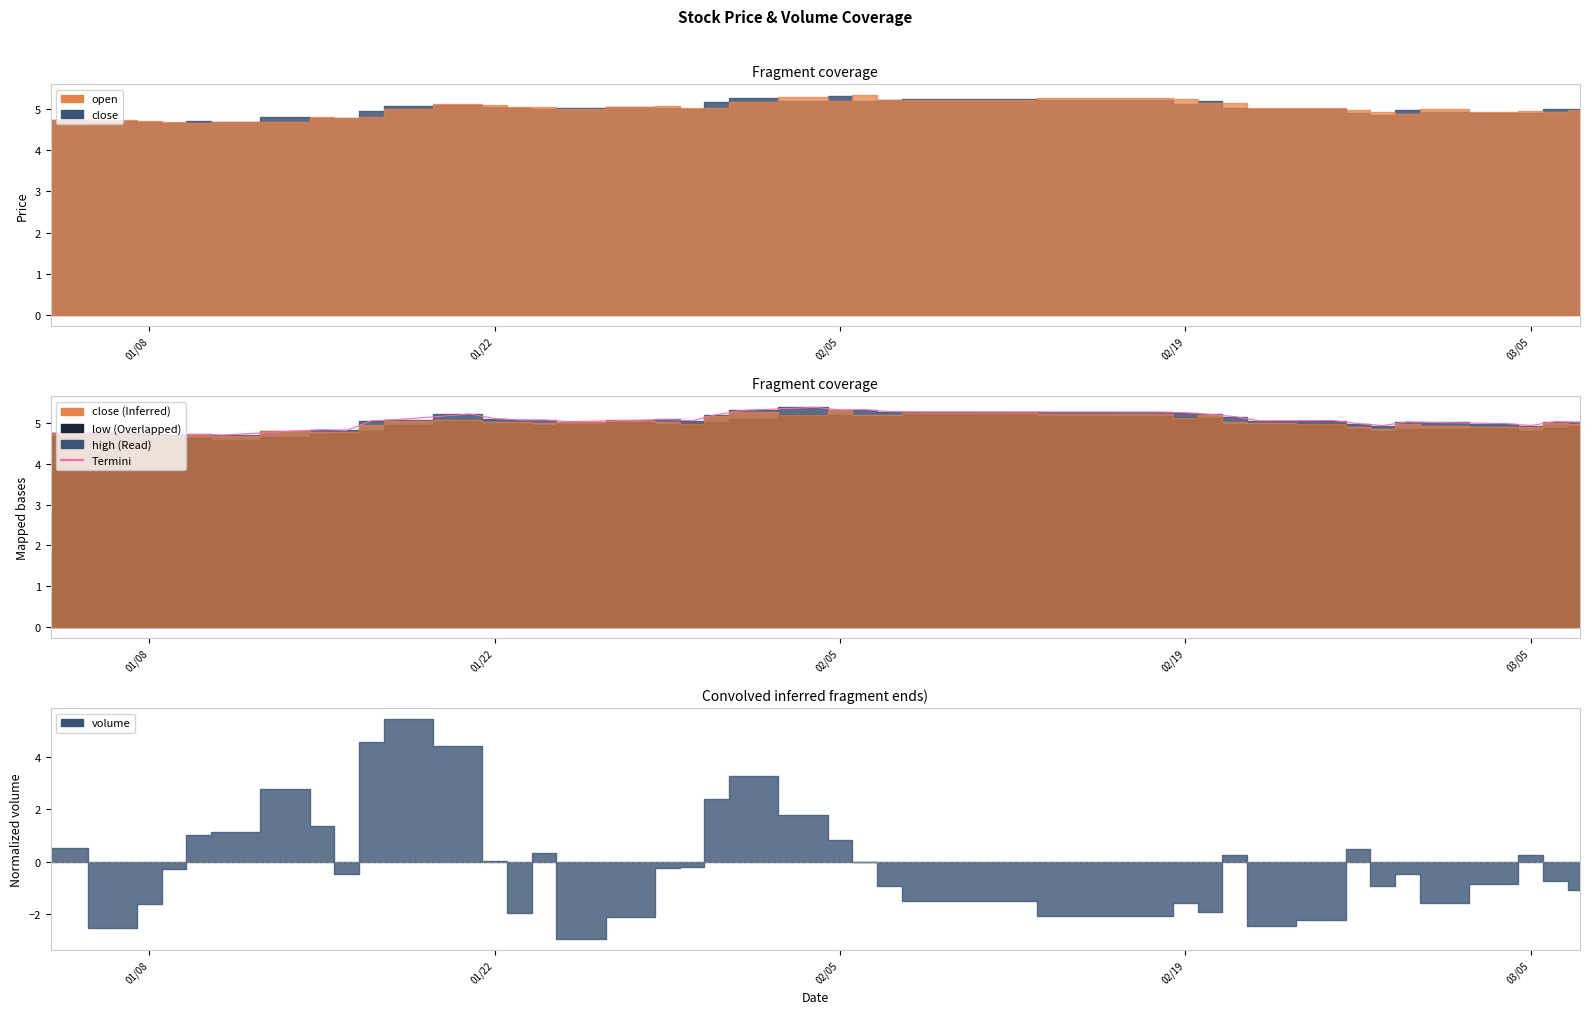

What is the difference between the maximum and minimum values?

0.7